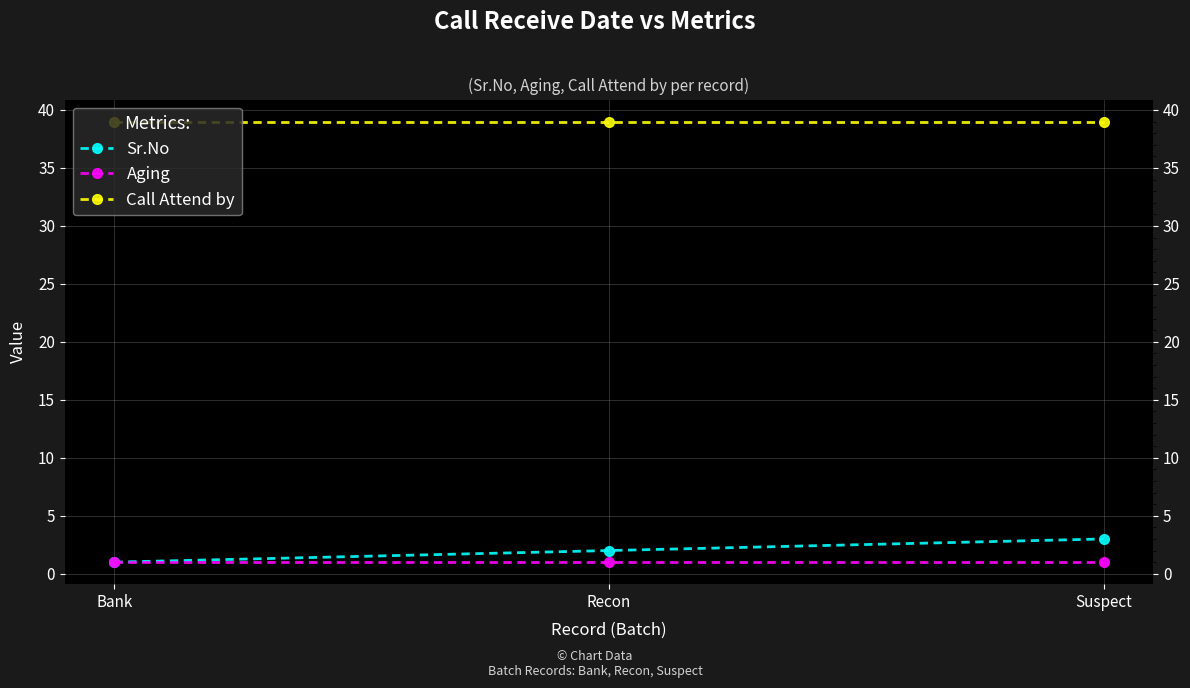

At which label does Sr.No reach its peak?

Suspect